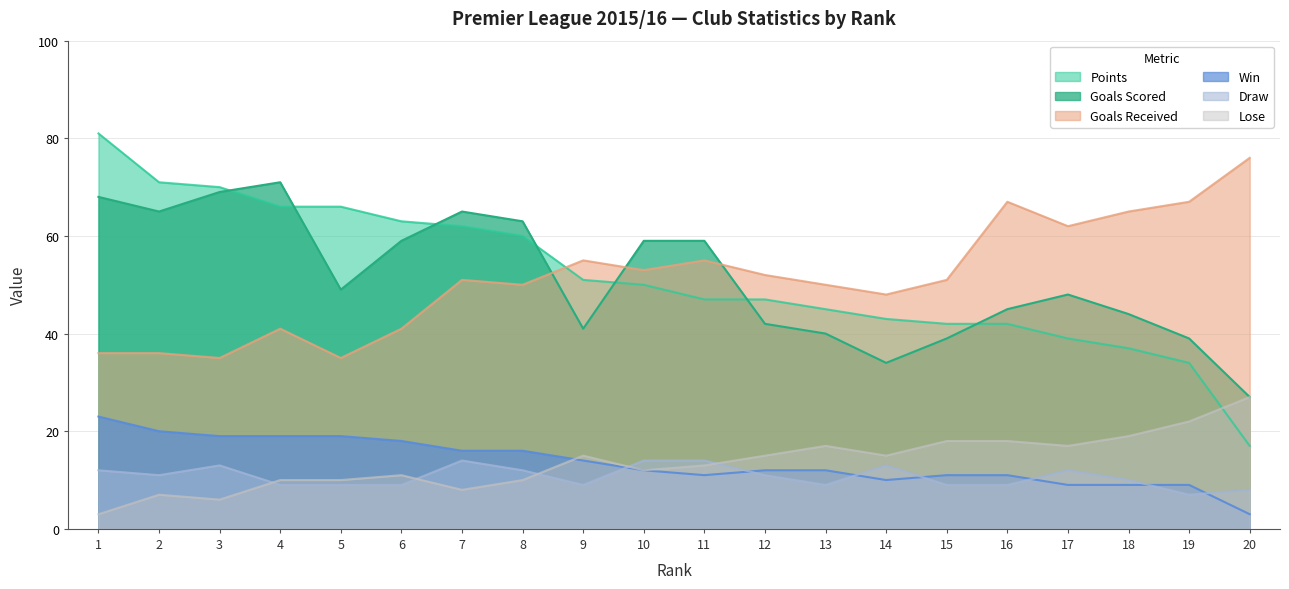

Where is Goals Received nearest to the value 55?

9